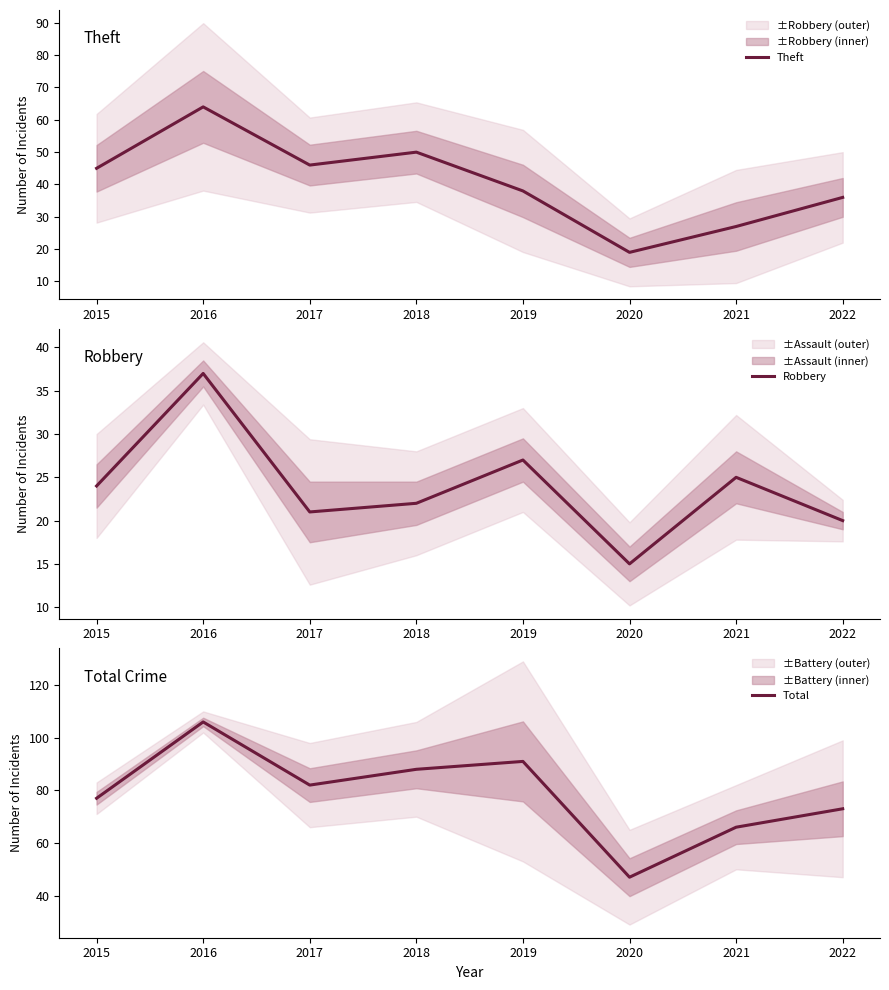

What is the minimum value shown in the chart?

15